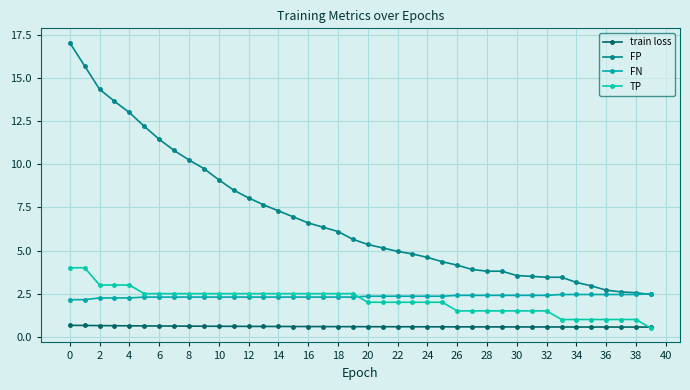

Does the chart have visible grid lines?

Yes